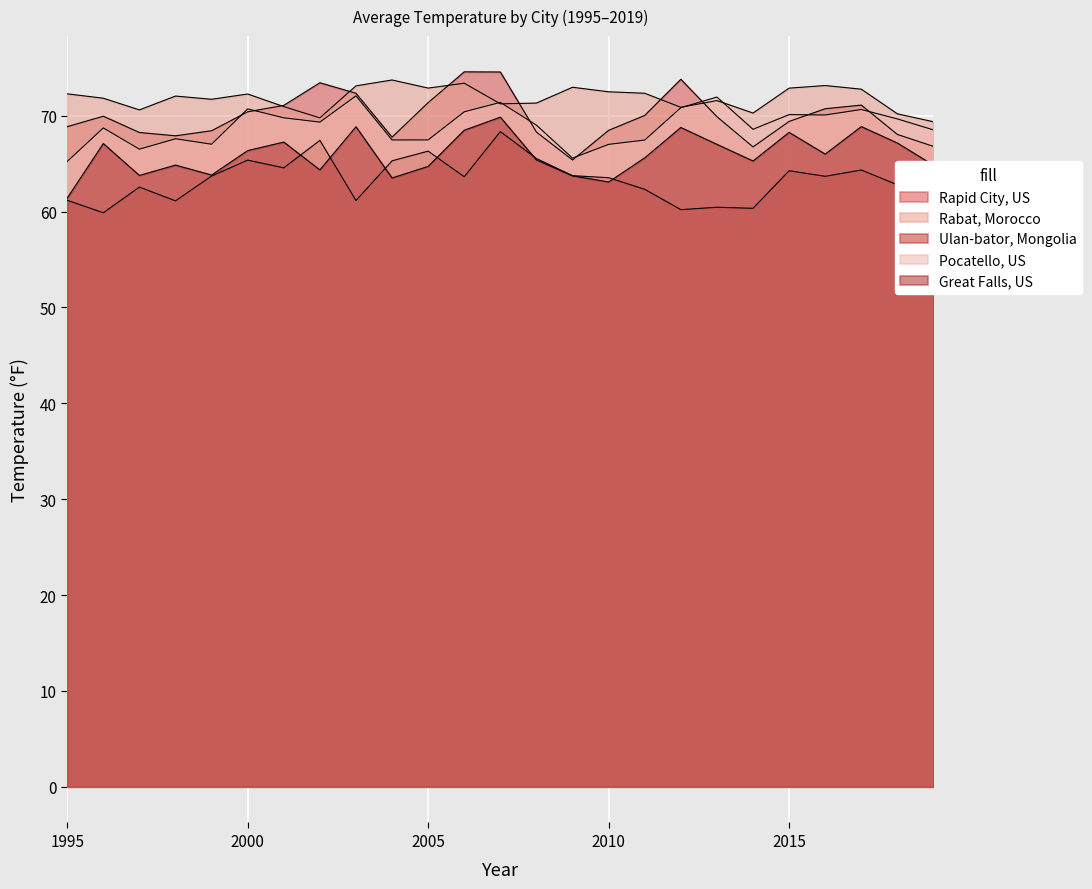

What is the sum of the Pocatello, US values at 2006 and 1997?

136.9